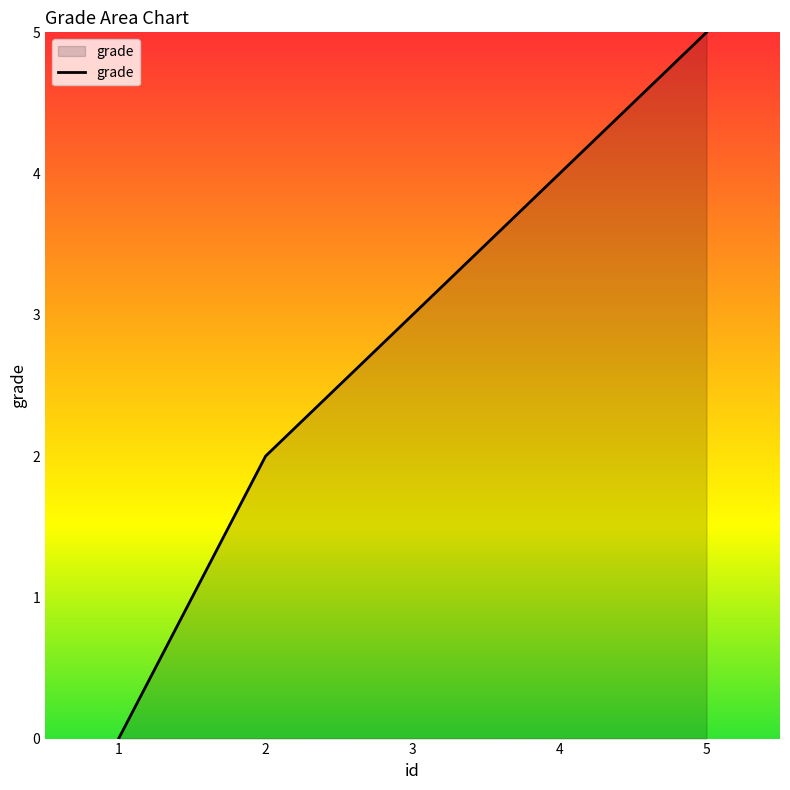

Reading left to right, transcribe all the data shown in this chart.

1=0	2=2	3=3	4=4	5=5